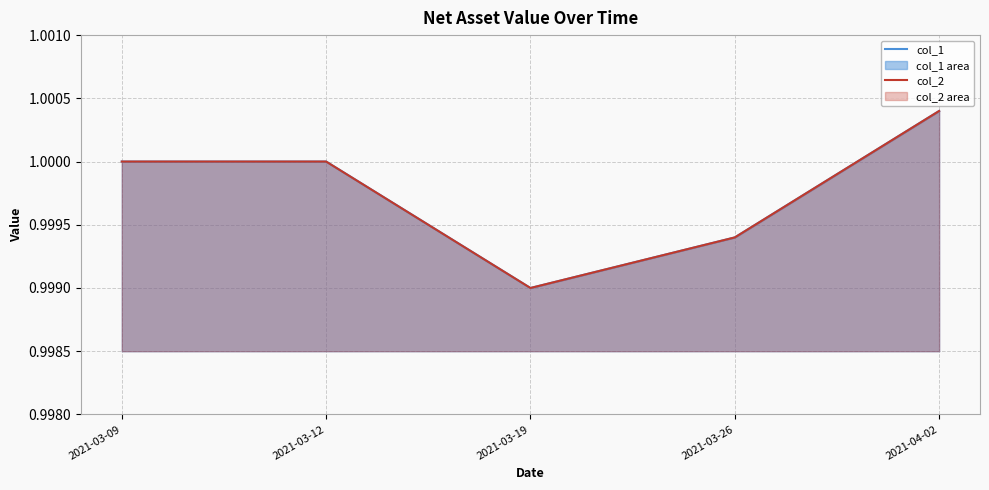

True or false: col_2 has a value of 1.0 at 2021-03-19.

True